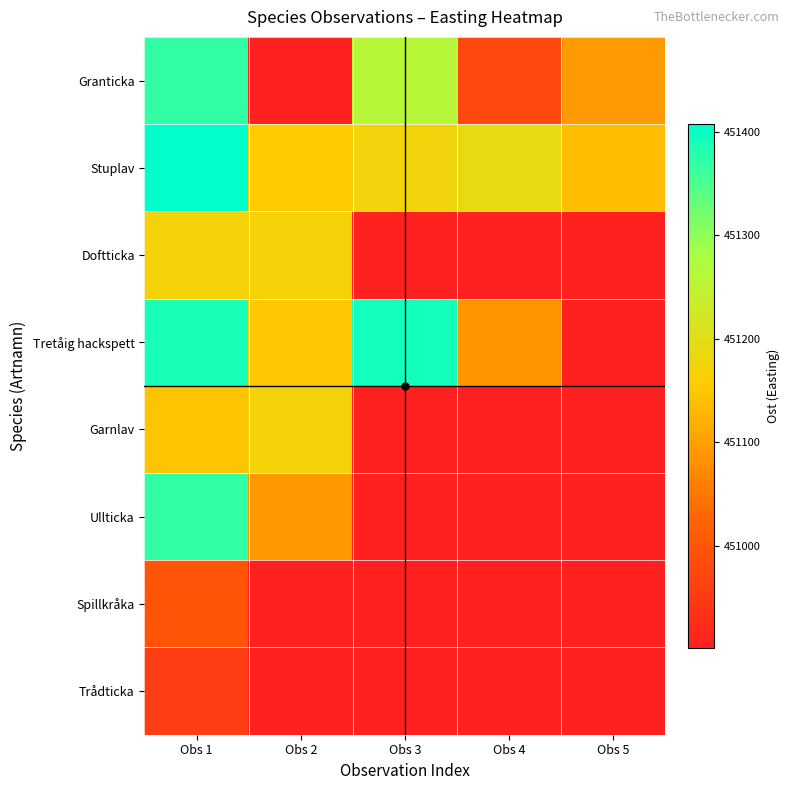

What is the maximum value shown in the chart?

451408